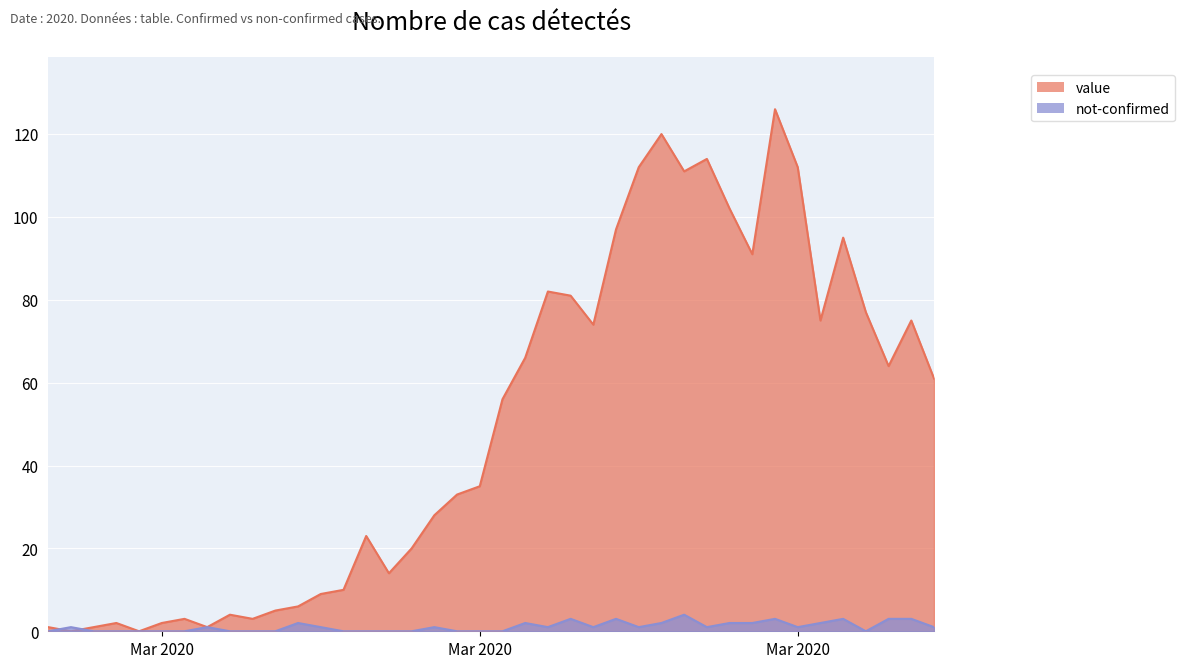

The value of value at 2020-04-01 is 75. True or false?

True